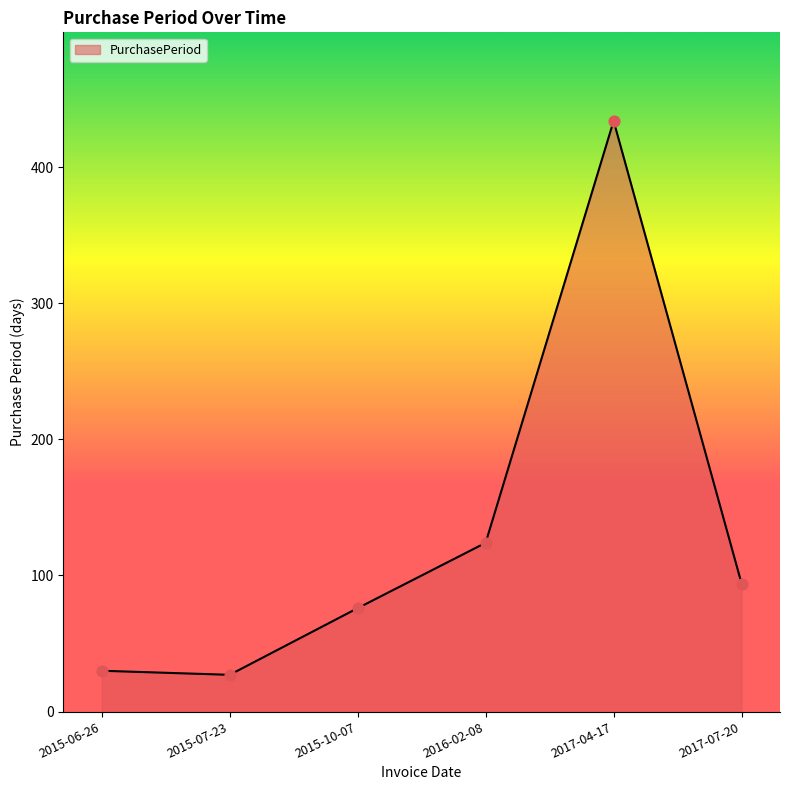

Approximately how many times larger is the value at 2015-06-26 compared to 2017-04-17?

0.1